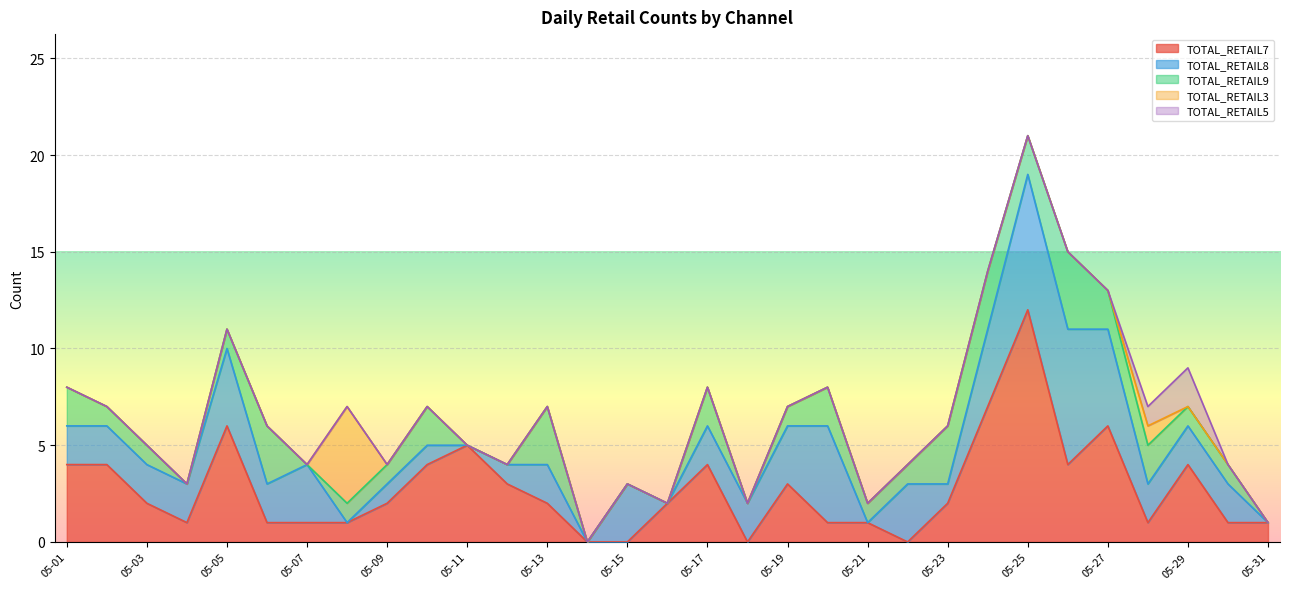

Reading left to right, list all the values displayed in this chart.

TOTAL_RETAIL7: 05-01=4	05-02=4	05-03=2	05-04=1	05-05=6	05-06=1	05-07=1	05-08=1	05-09=2	05-10=4	05-11=5	05-12=3	05-13=2	05-14=0	05-15=0	05-16=2	05-17=4	05-18=0	05-19=3	05-20=1	05-21=1	05-22=0	05-23=2	05-24=7	05-25=12	05-26=4	05-27=6	05-28=1	05-29=4	05-30=1	05-31=1
TOTAL_RETAIL8: 05-01=2	05-02=2	05-03=2	05-04=2	05-05=4	05-06=2	05-07=3	05-08=0	05-09=1	05-10=1	05-11=0	05-12=1	05-13=2	05-14=0	05-15=3	05-16=0	05-17=2	05-18=2	05-19=3	05-20=5	05-21=0	05-22=3	05-23=1	05-24=4	05-25=7	05-26=7	05-27=5	05-28=2	05-29=2	05-30=2	05-31=0
TOTAL_RETAIL9: 05-01=2	05-02=1	05-03=1	05-04=0	05-05=1	05-06=3	05-07=0	05-08=1	05-09=1	05-10=2	05-11=0	05-12=0	05-13=3	05-14=0	05-15=0	05-16=0	05-17=2	05-18=0	05-19=1	05-20=2	05-21=1	05-22=1	05-23=3	05-24=3	05-25=2	05-26=4	05-27=2	05-28=2	05-29=1	05-30=1	05-31=0
TOTAL_RETAIL3: 05-01=0	05-02=0	05-03=0	05-04=0	05-05=0	05-06=0	05-07=0	05-08=5	05-09=0	05-10=0	05-11=0	05-12=0	05-13=0	05-14=0	05-15=0	05-16=0	05-17=0	05-18=0	05-19=0	05-20=0	05-21=0	05-22=0	05-23=0	05-24=0	05-25=0	05-26=0	05-27=0	05-28=1	05-29=0	05-30=0	05-31=0
TOTAL_RETAIL5: 05-01=0	05-02=0	05-03=0	05-04=0	05-05=0	05-06=0	05-07=0	05-08=0	05-09=0	05-10=0	05-11=0	05-12=0	05-13=0	05-14=0	05-15=0	05-16=0	05-17=0	05-18=0	05-19=0	05-20=0	05-21=0	05-22=0	05-23=0	05-24=0	05-25=0	05-26=0	05-27=0	05-28=1	05-29=2	05-30=0	05-31=0